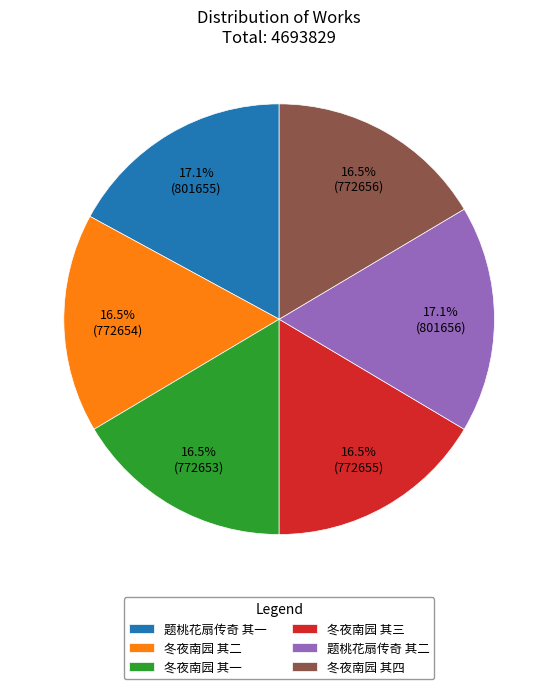

Combined, what portion of the pie is 题桃花扇传奇 其一 and 冬夜南园 其四?

33.5%